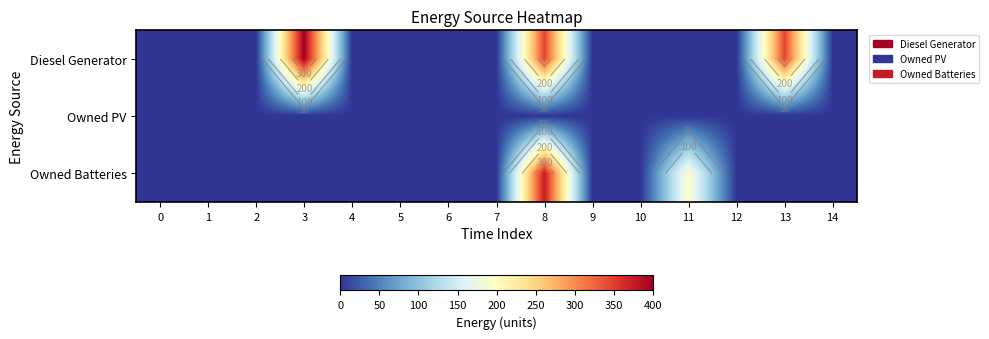

What is the sum of all Owned Batteries values?

570